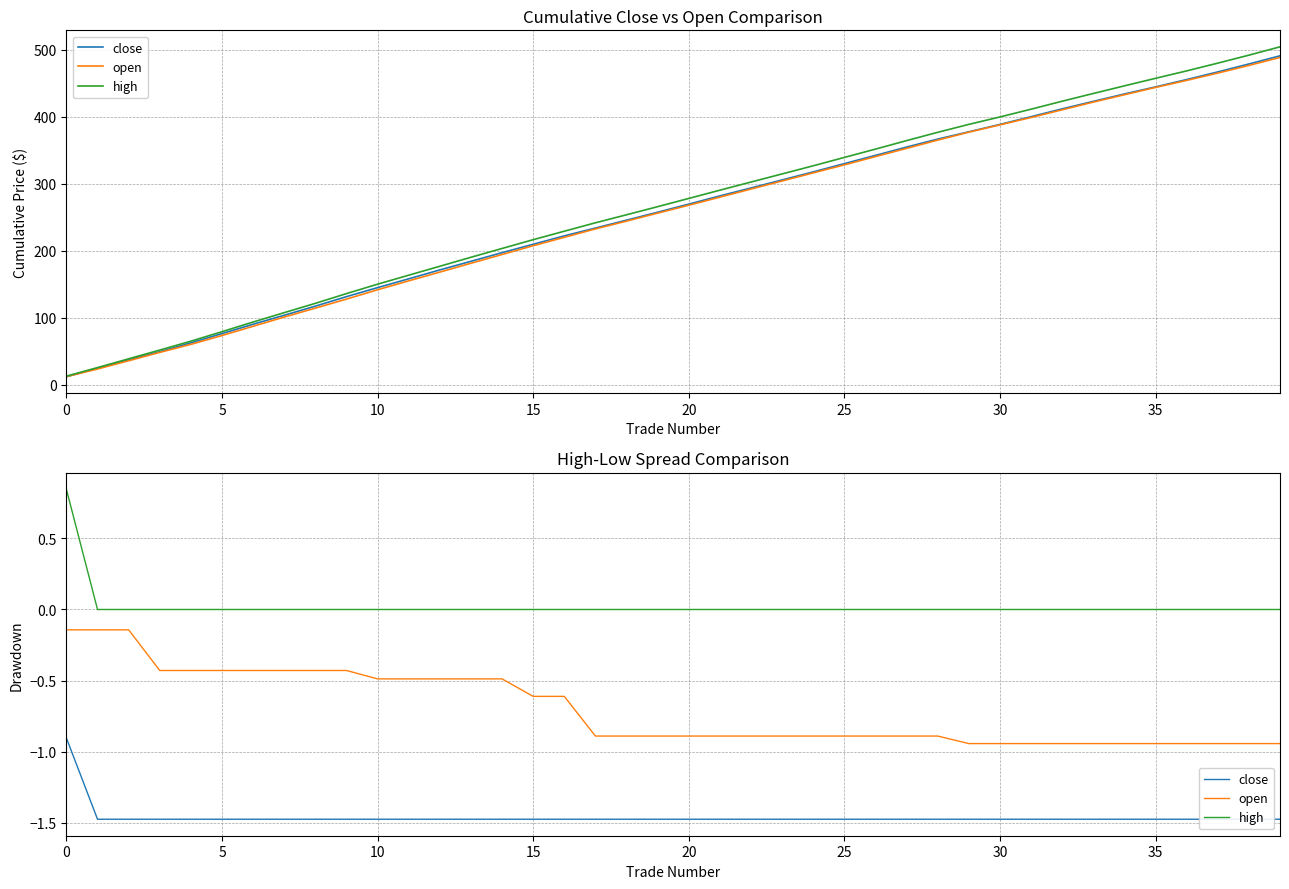

Between 31 and 26, which is larger?

31